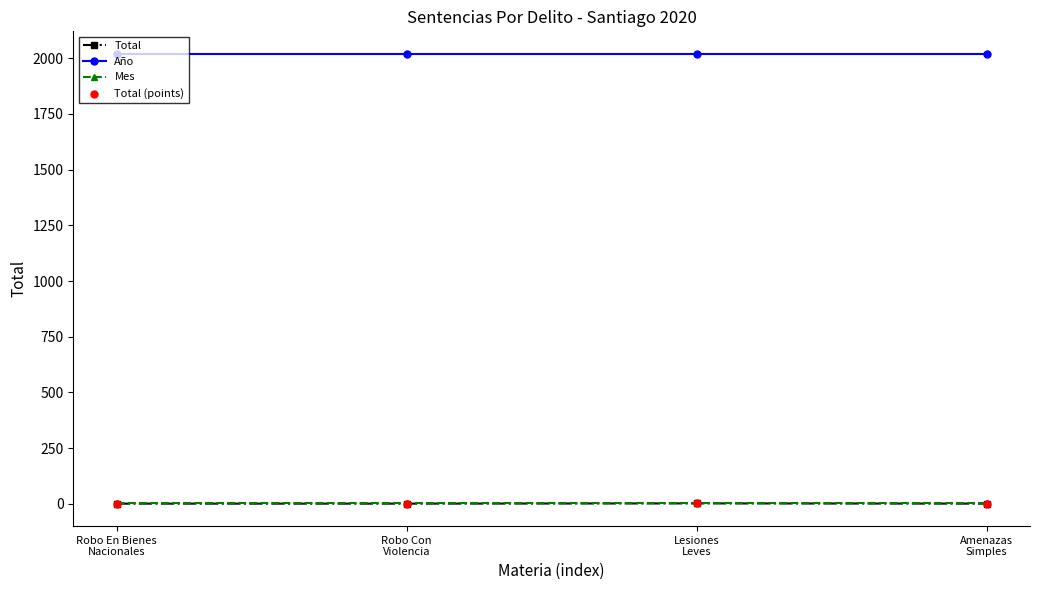

True or false: Total and Año cross at least once.

False